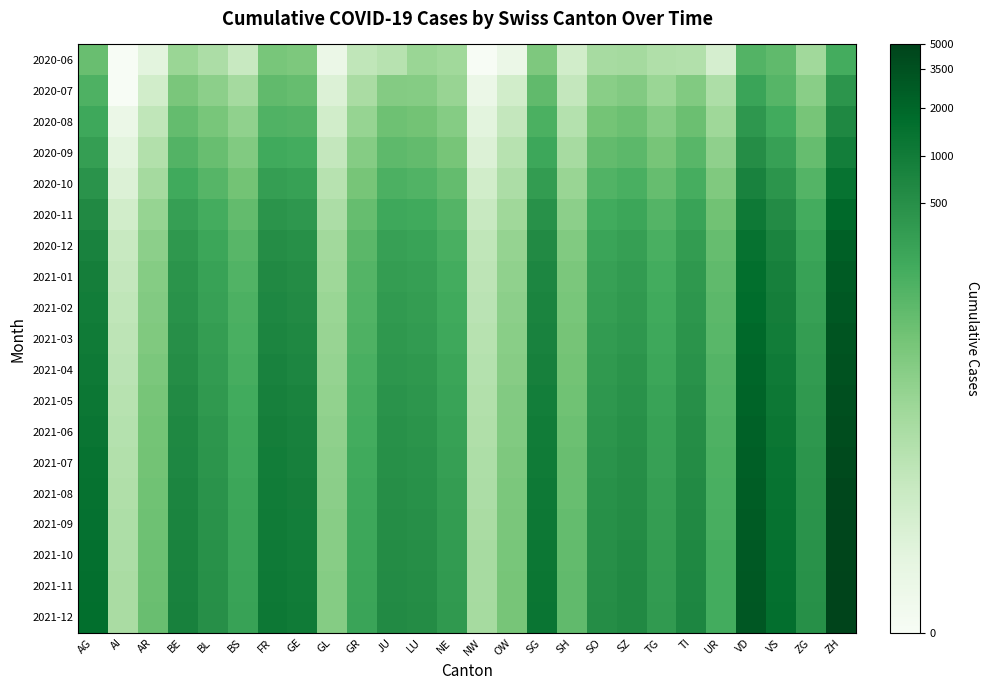

Which category has the lowest value across all series?

AI